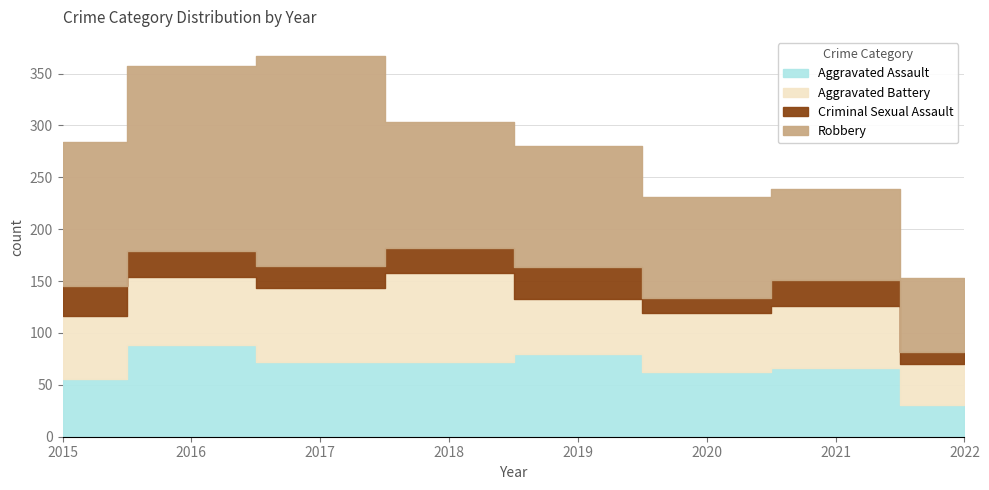

What is the difference between the Criminal Sexual Assault values at 2015 and 2021?

4